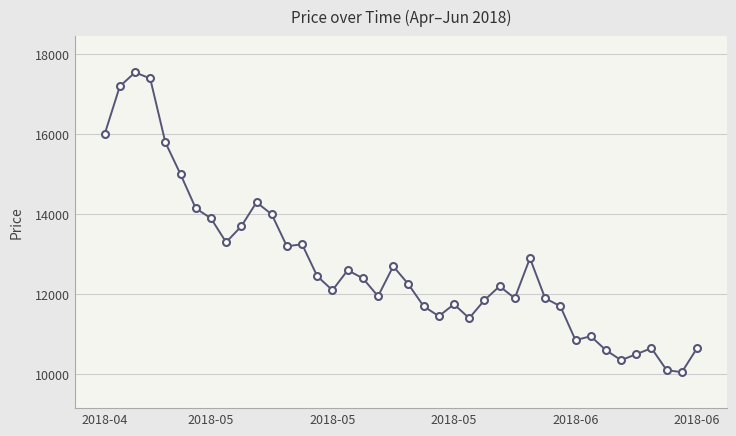

Reading left to right, what are all the values shown in this chart?

16000	17200	17550	17400	15800	15000	14150	13900	13300	13700	14300	14000	13200	13250	12450	12100	12600	12400	11950	12700	12250	11700	11450	11750	11400	11850	12200	11900	12900	11900	11700	10850	10950	10600	10350	10500	10650	10100	10050	10650